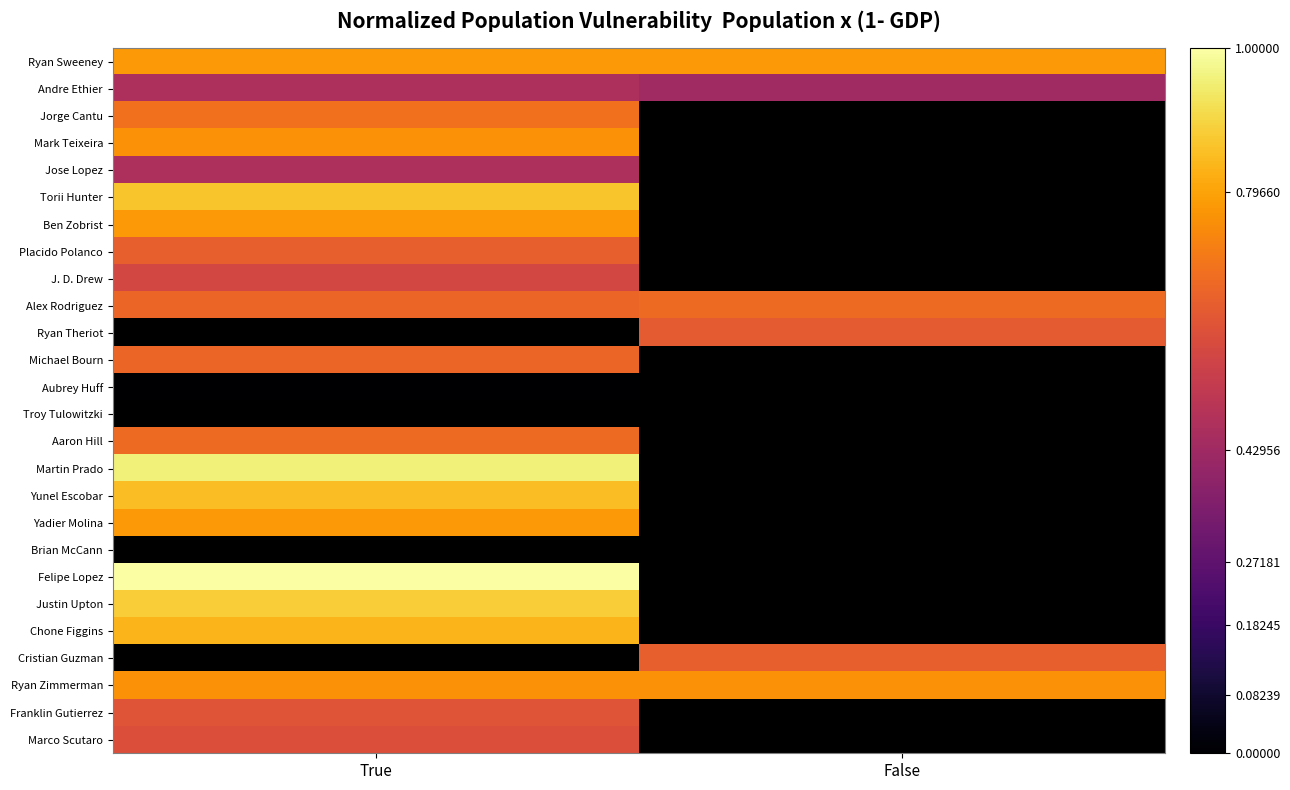

Is the value of Chone Figgins at False greater than the value of Torii Hunter at True?

No